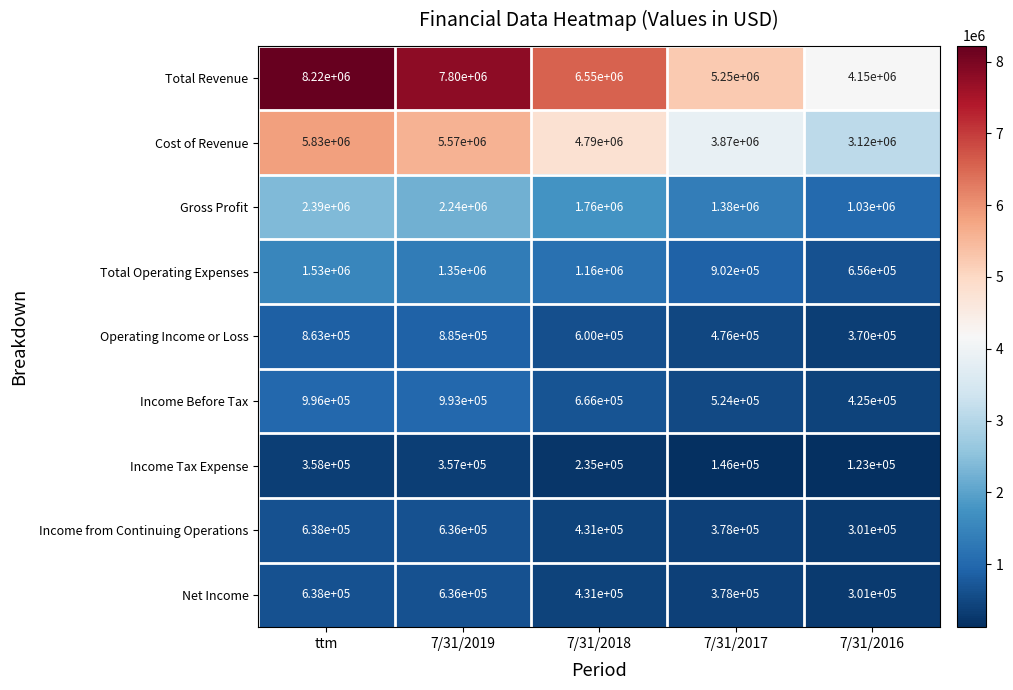

Which series has the largest range (max minus min)?

Total Revenue